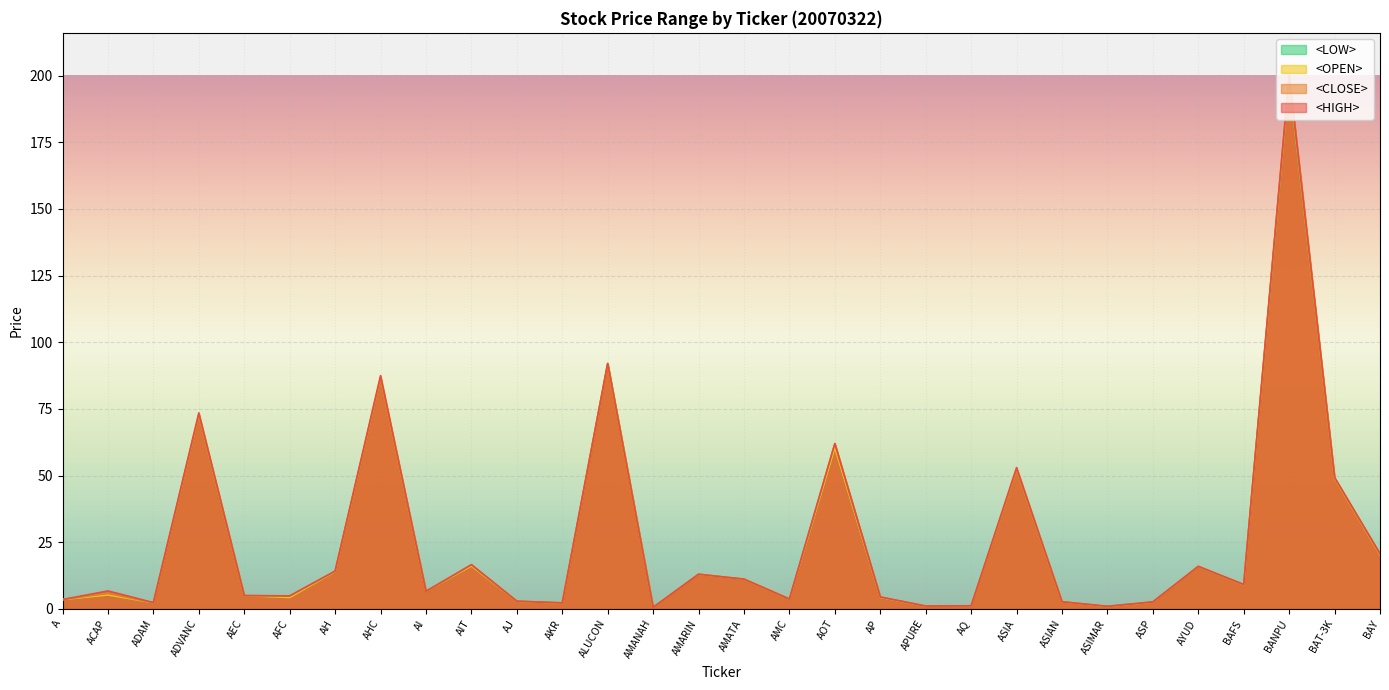

Is the value of <OPEN> at AP greater than the value of <HIGH> at BAY?

No